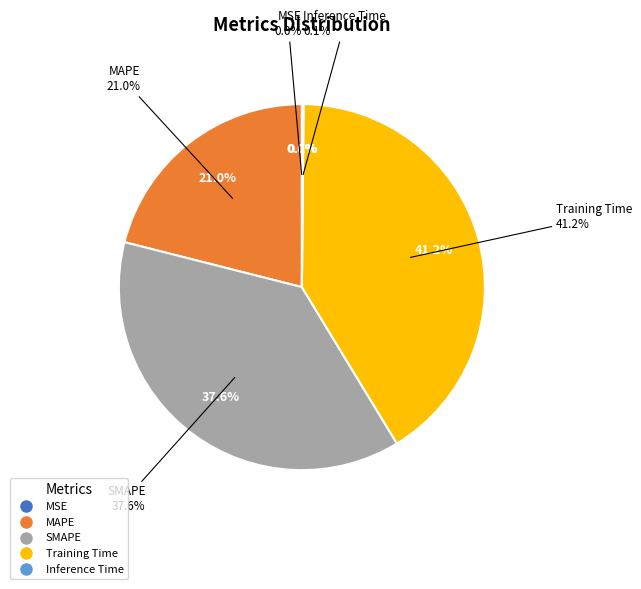

Do Training Time and MAPE together represent more than half of the pie?

Yes